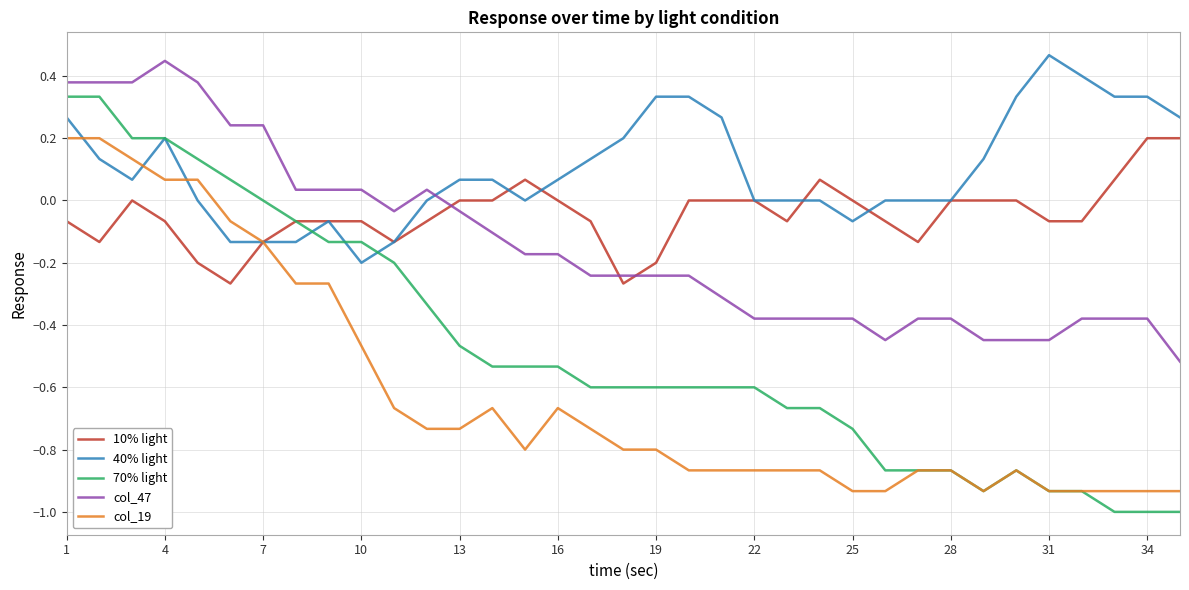

Which series has the largest total across all categories?

40% light